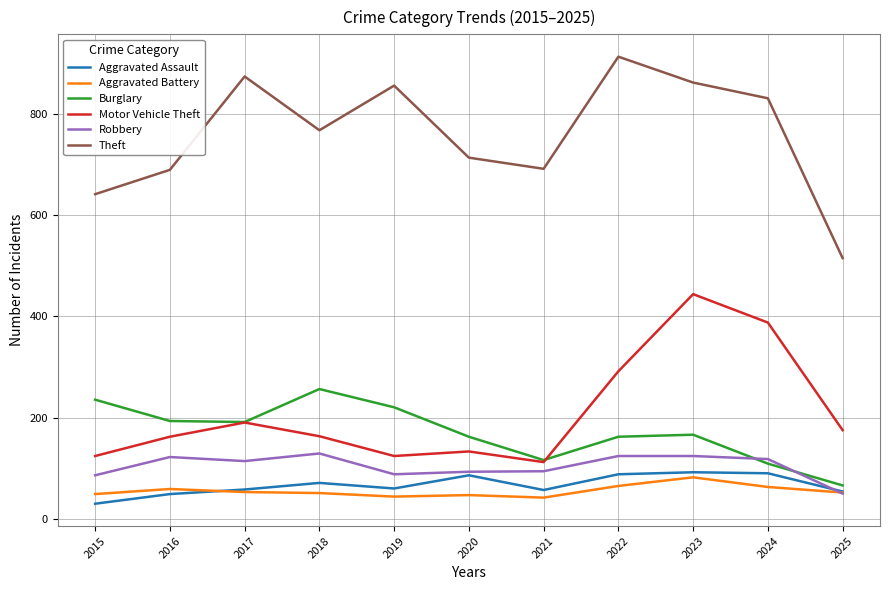

What is the sum of all Theft values?

8347